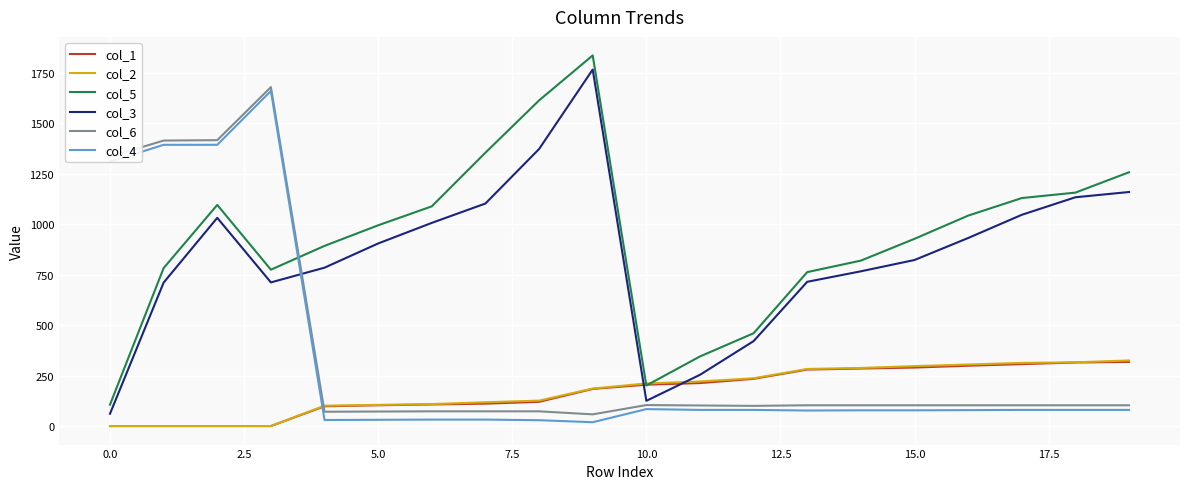

Which series has the largest range (max minus min)?

col_5